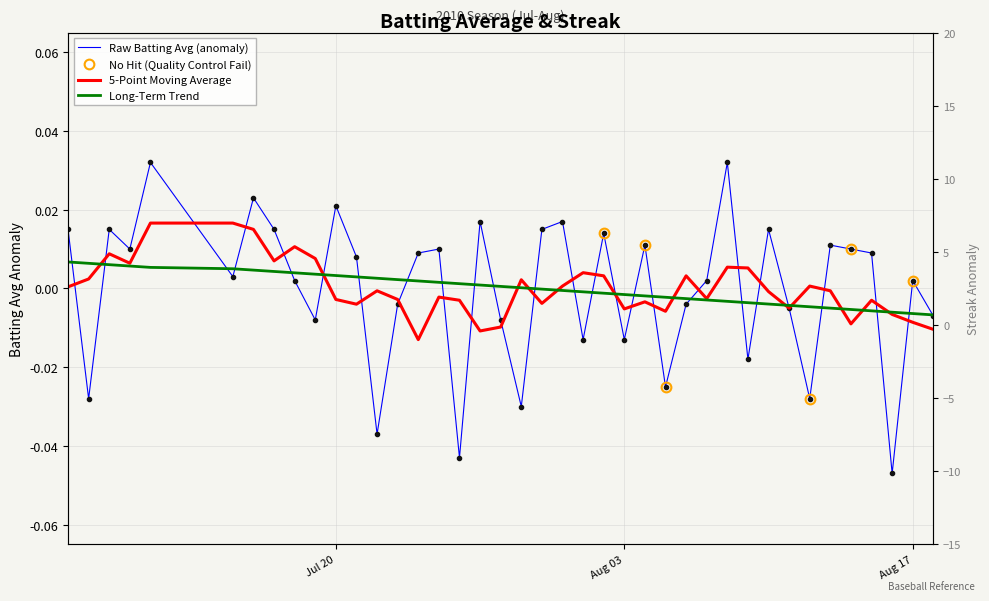

What position from the right is Aug 03?

16